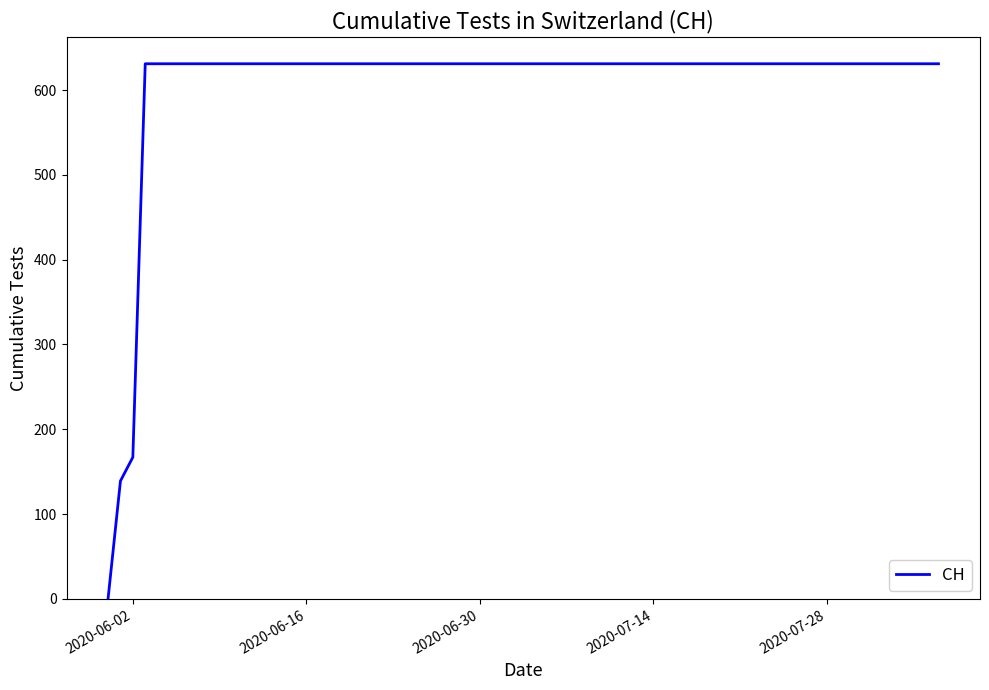

What is the maximum value shown in the chart?

631